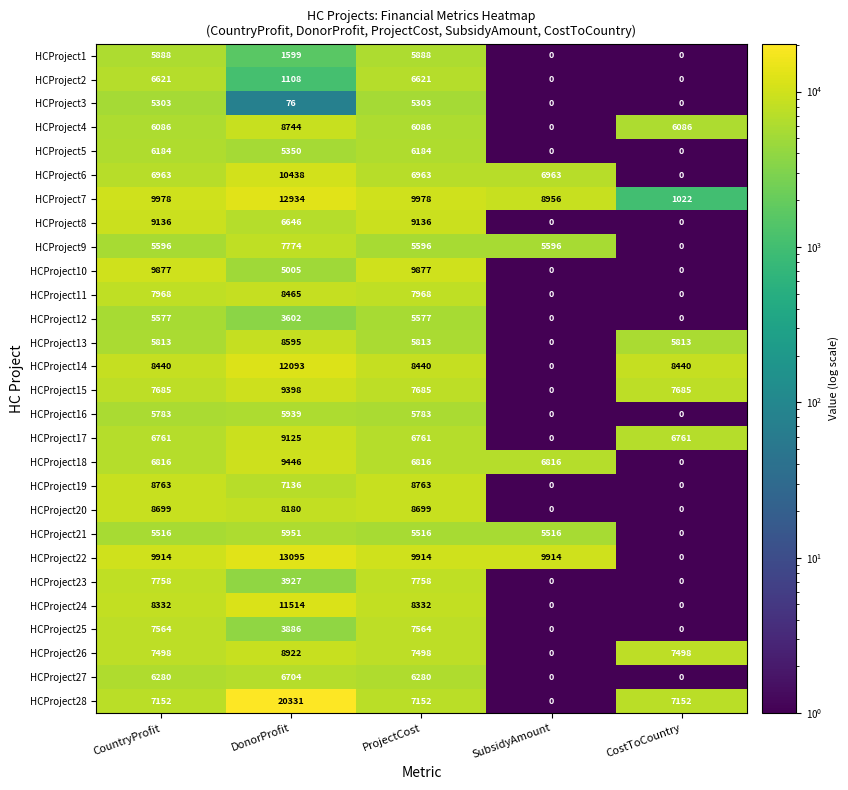

What is the difference between the maximum and minimum values in the HCProject14 series?

12093